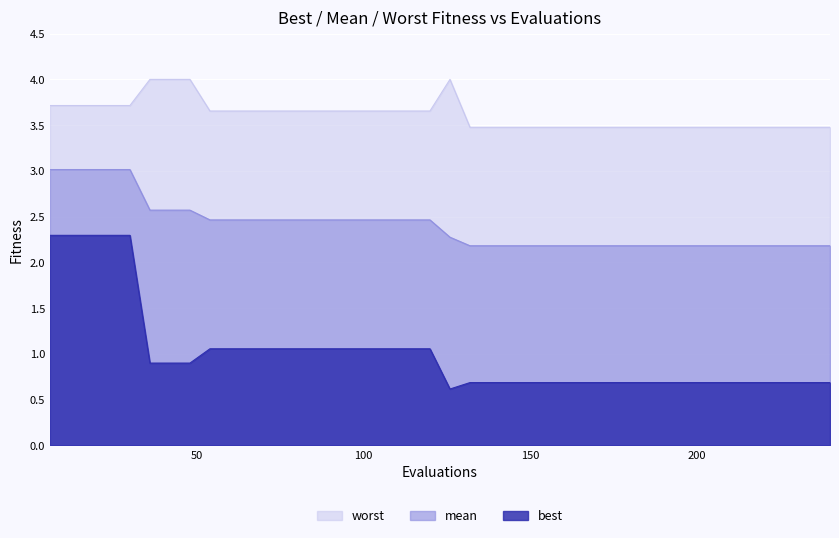

What is the sum of all mean values?

96.1